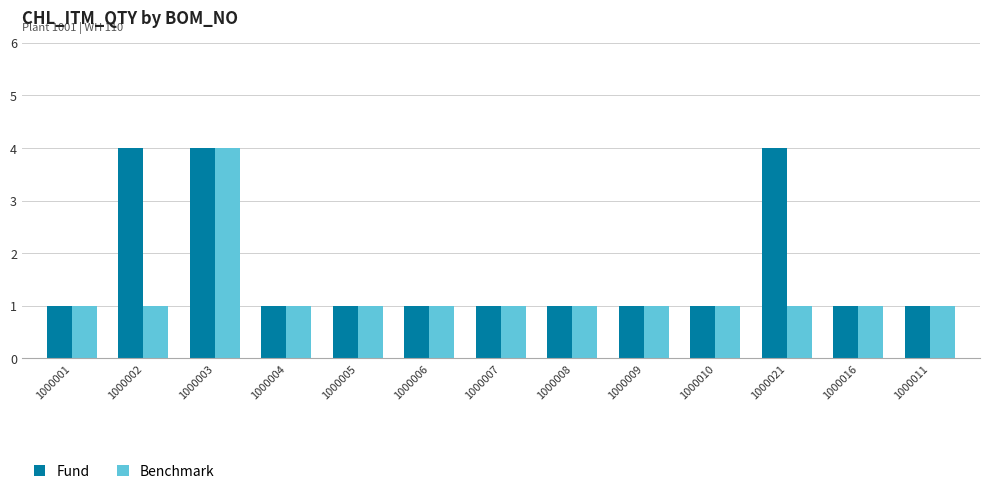

Between 1000002 and 1000010, which series saw the biggest shift?

Fund